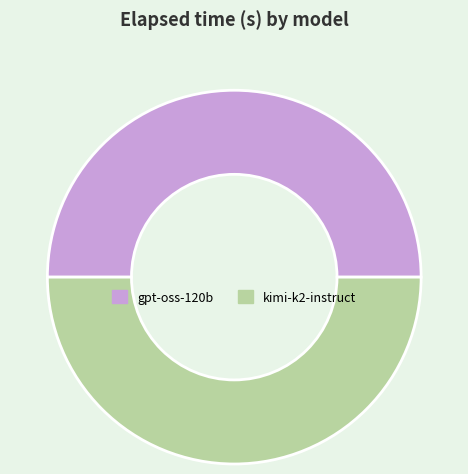

Is the sum of gpt-oss-120b and kimi-k2-instruct greater than half?

Yes